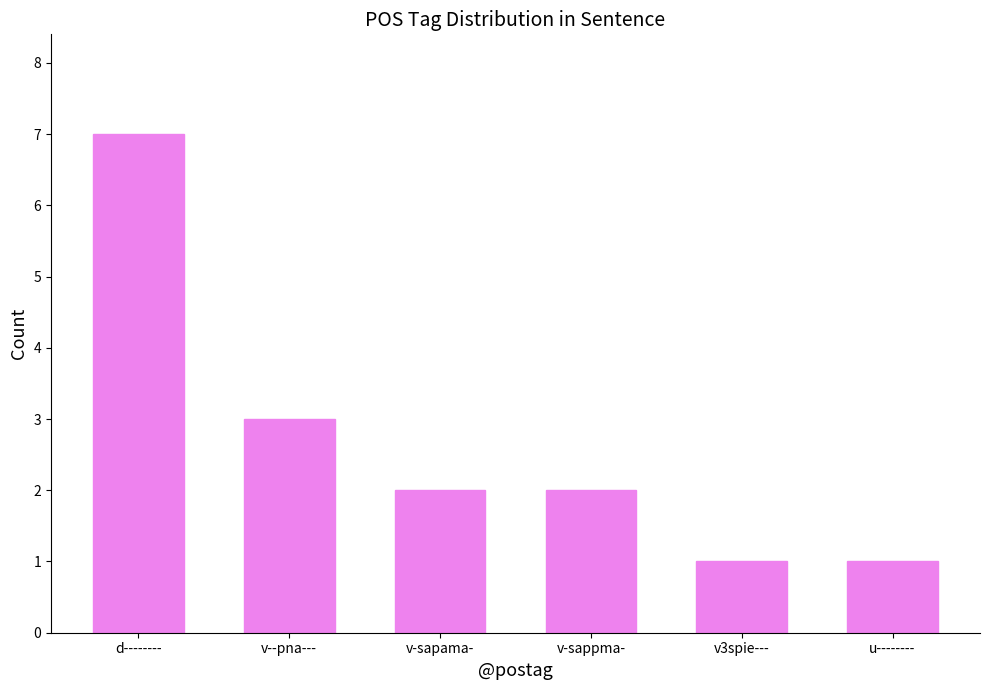

Reading left to right, what are all the values shown in this chart?

7	3	2	2	1	1